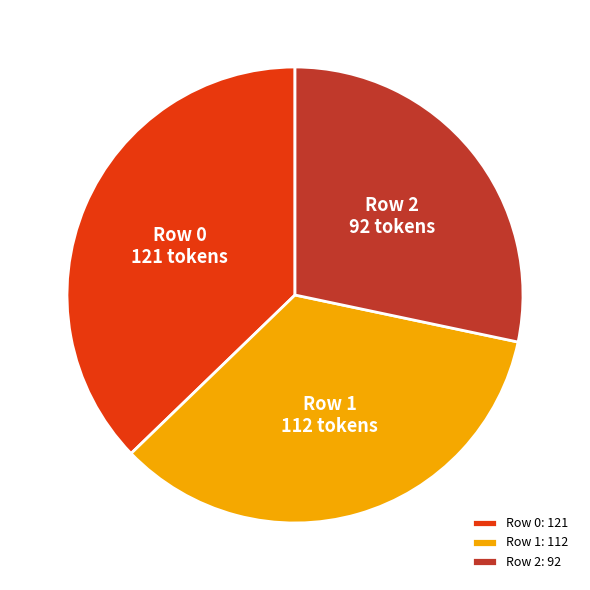

True or false: Row 2: 92 accounts for 23% of the total.

False